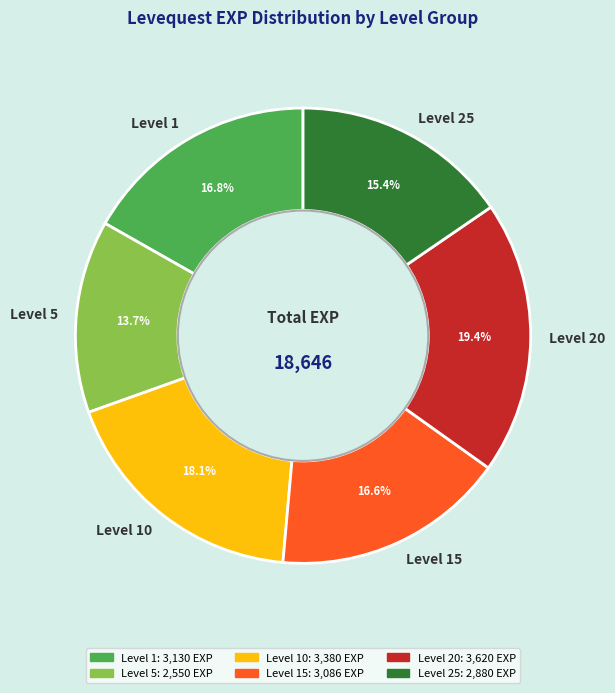

How many slices are in this pie chart?

6